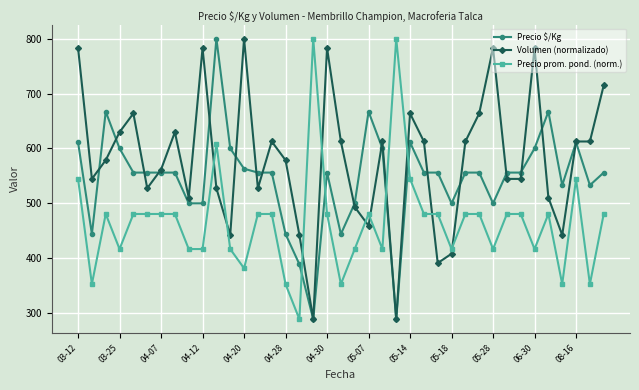

What is the smallest value displayed?

289.0